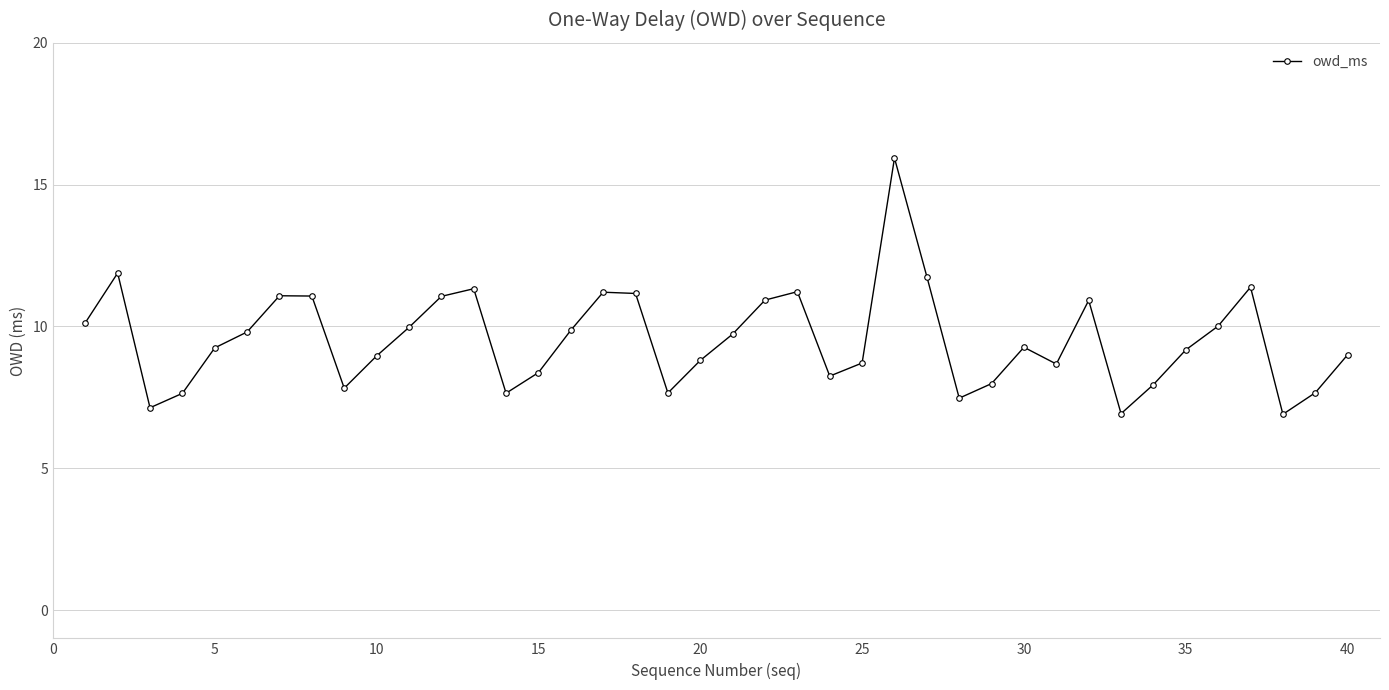

What is the smallest value displayed?

6.9